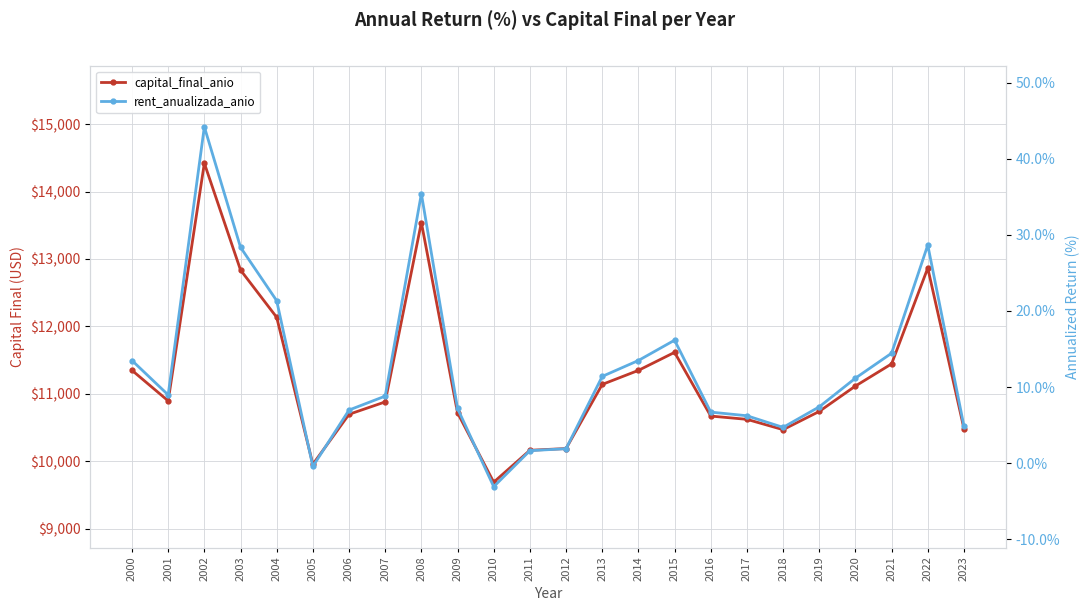

How many lines are shown in the chart?

2